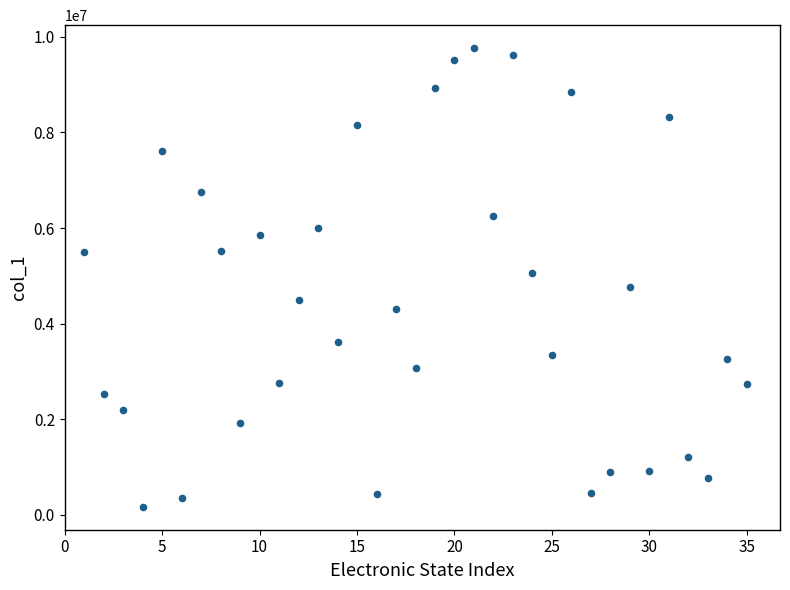

What is the range of X values (max minus min)?

34